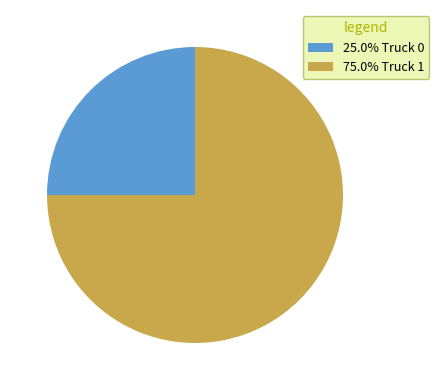

Does any single category account for the majority?

Yes